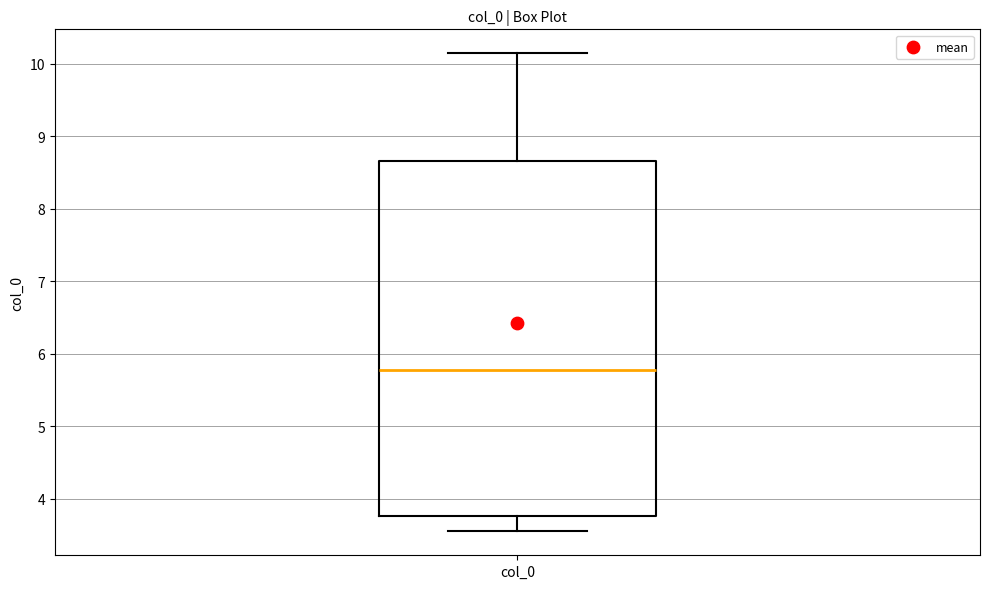

Where does the lower whisker of the box for col_0 end on the y-axis? The values are not printed on the chart, so give them approximately, as read against the axis.

3.5